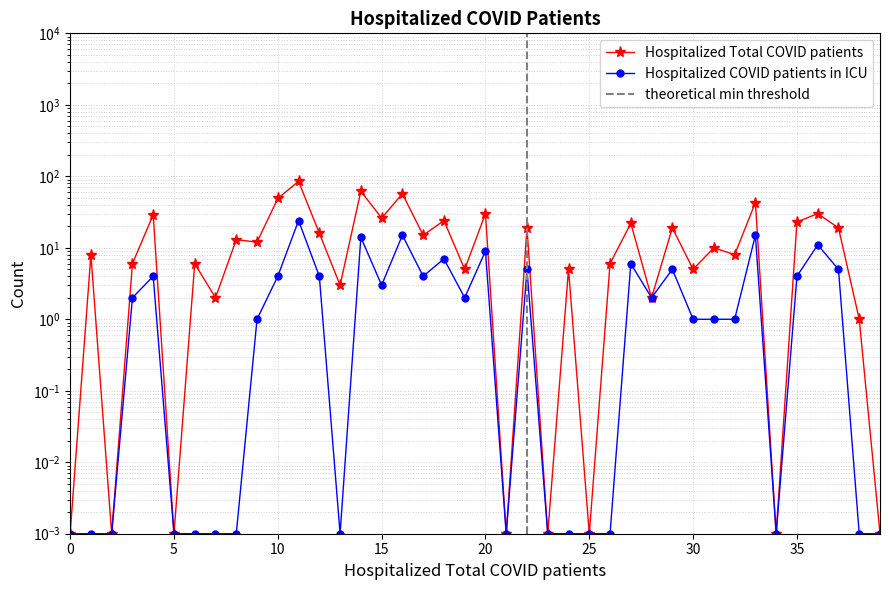

The Hospitalized COVID patients in ICU series shows 15.0 at 33. True or false?

True